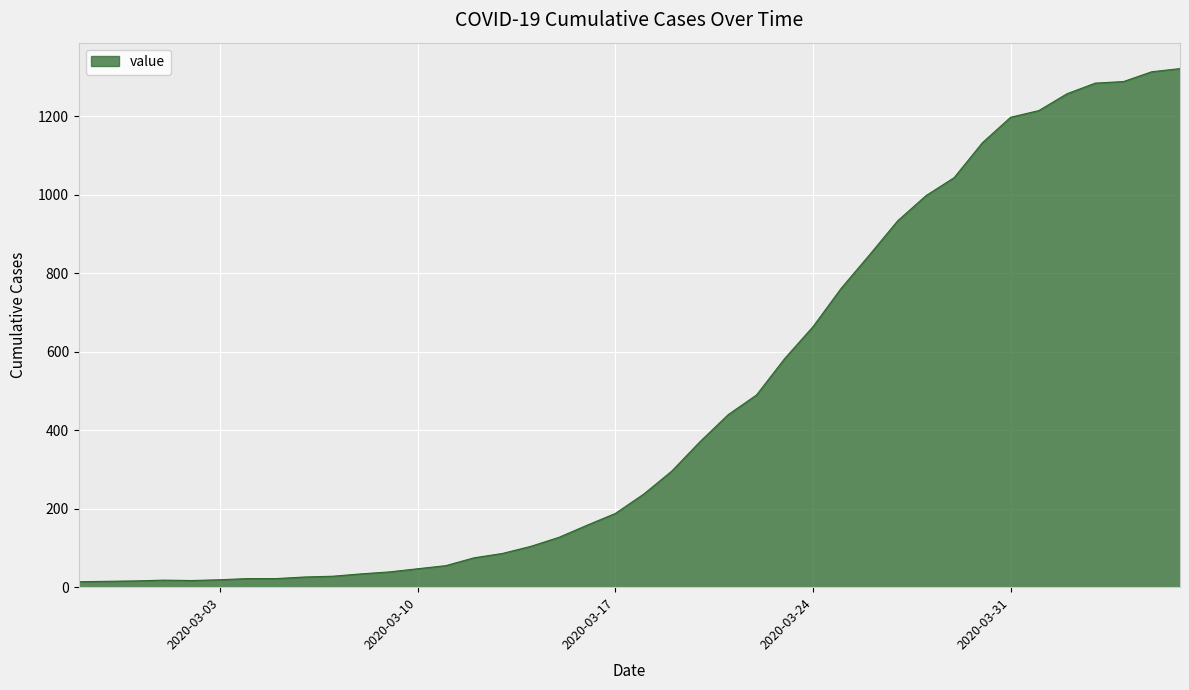

What is the greatest value displayed?

1322